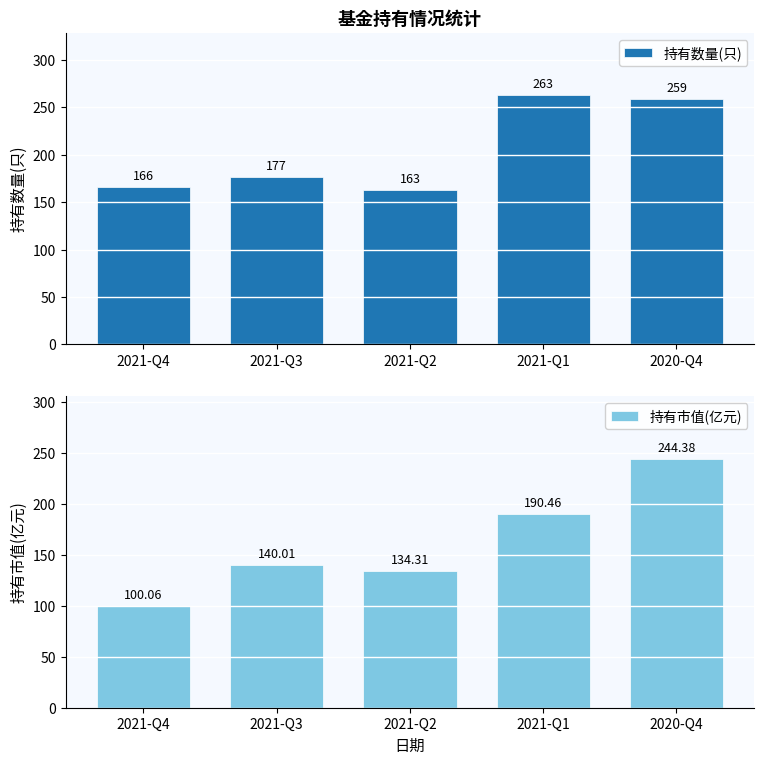

What is the lowest value of the 持有市值(亿元) series?

100.1